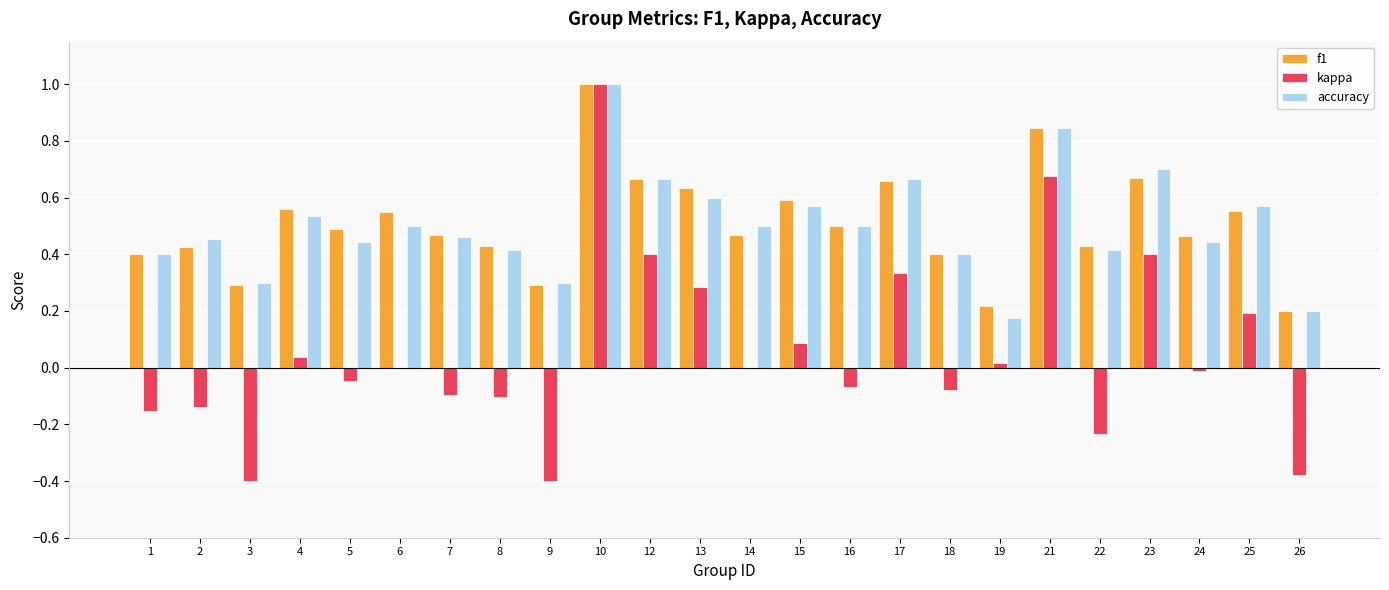

Is it true that f1 equals 0.6 at 25?

True